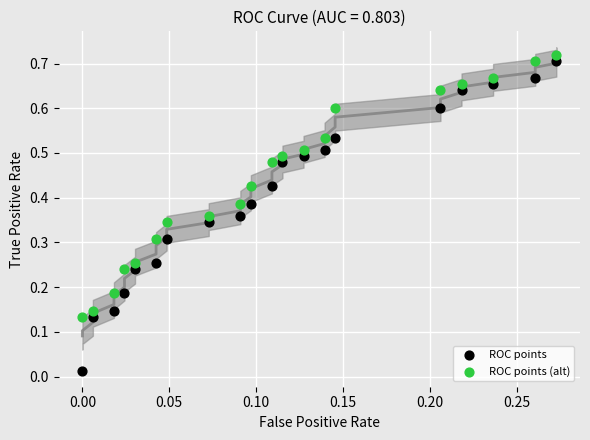

What are all the series names shown in the legend?

ROC points, ROC points (alt)